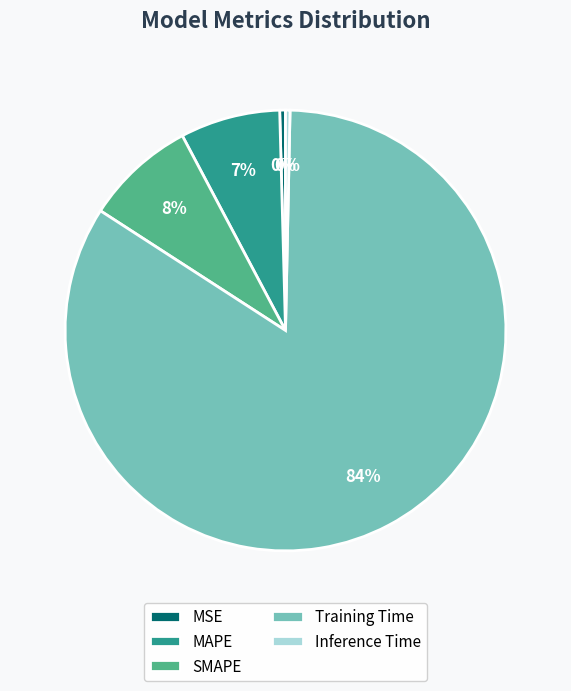

Between SMAPE and MAPE, which is larger?

SMAPE